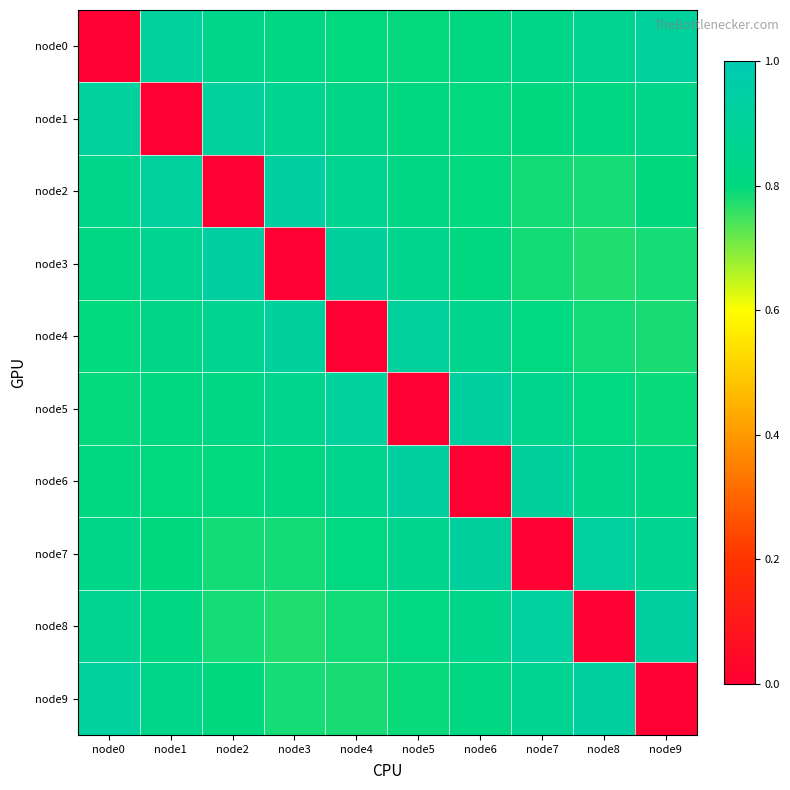

Which series has the largest total across all categories?

node1